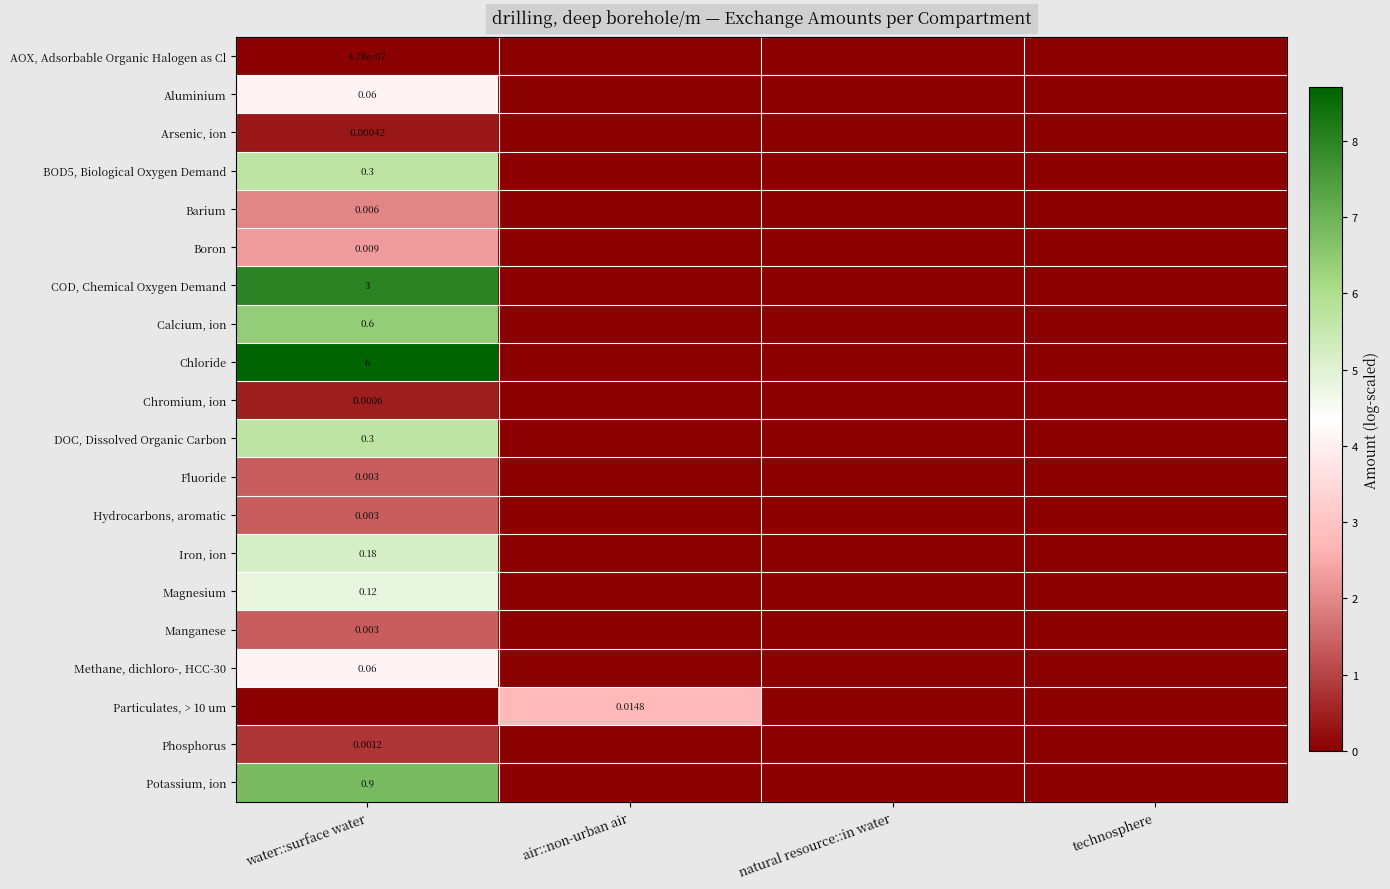

Which label corresponds to the smallest value in the chart?

air::non-urban air